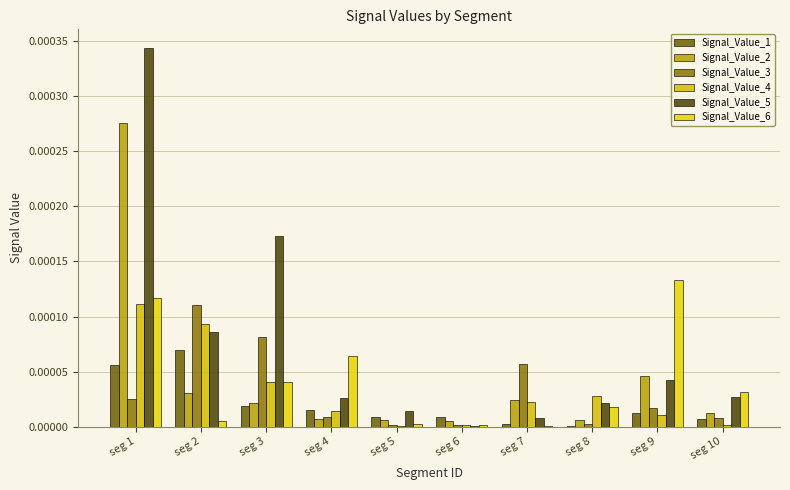

Is the value of Signal_Value_5 at seg 8 greater than the value of Signal_Value_3 at seg 10?

Yes